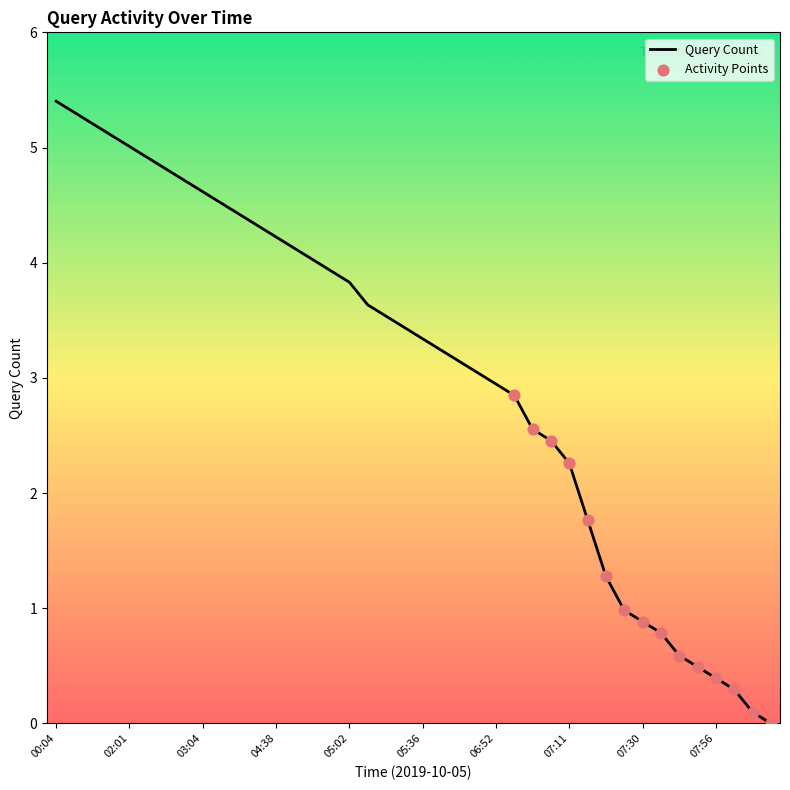

What is the difference between the maximum and minimum values?

5.4